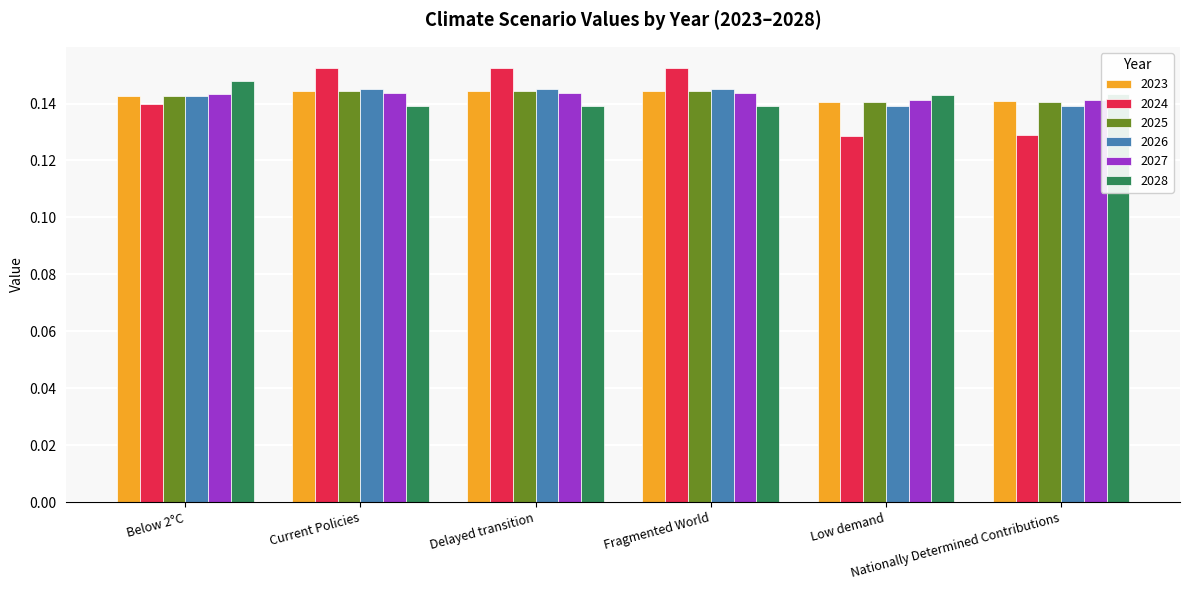

What is the sum of all 2025 values?

0.9